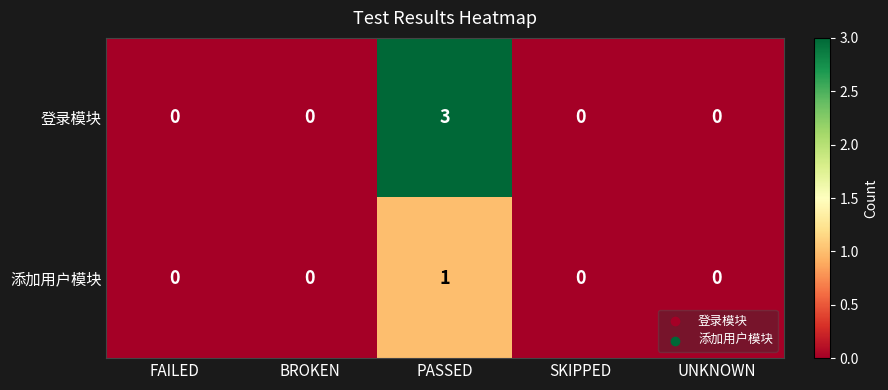

How many 登录模块 values are between 0 and 1?

4